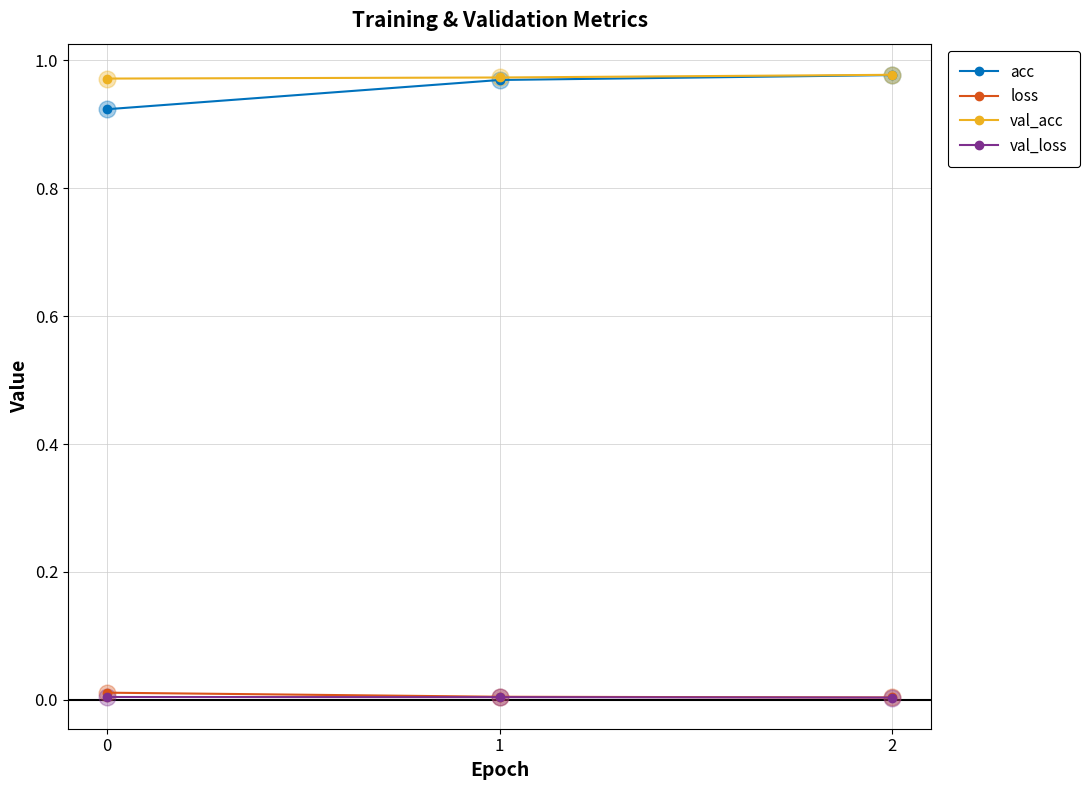

True or false: val_acc has a value of 1.7 at 2.

False